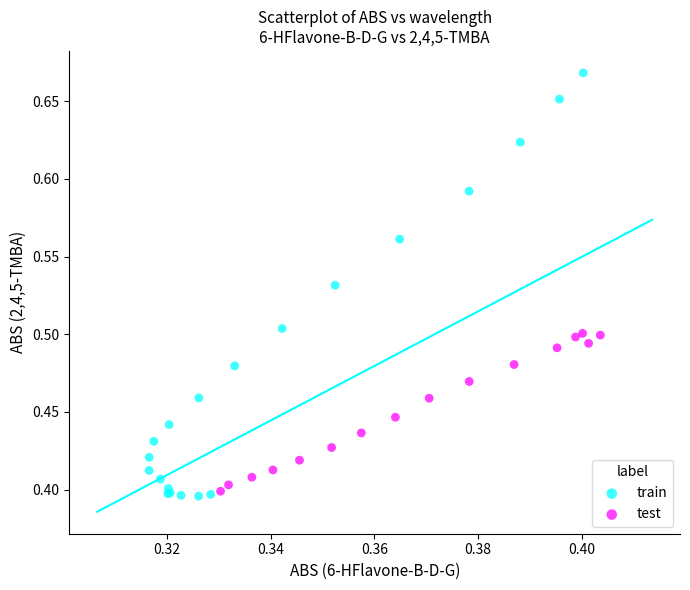

What are all the series names shown in the legend?

train, test